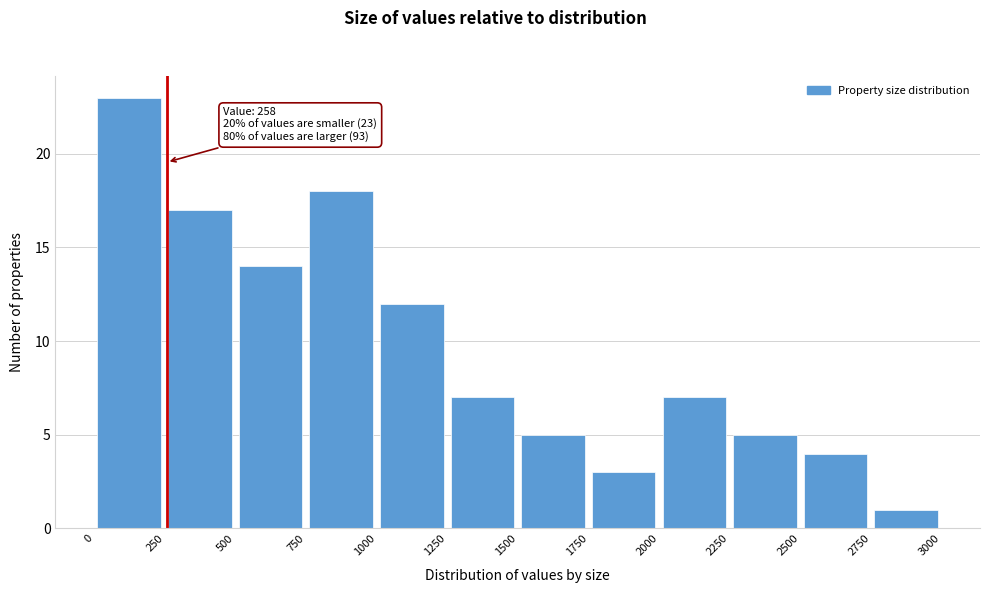

Over which range of the x-axis is the bar tallest?

0 to 250